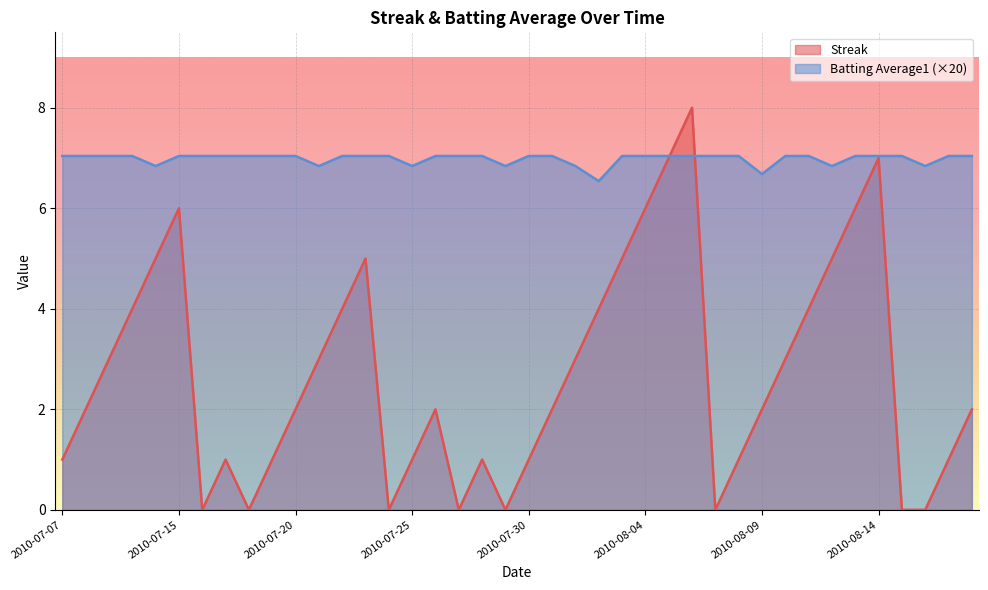

True or false: Batting Average1 has more than 2 points higher than both neighbors.

False